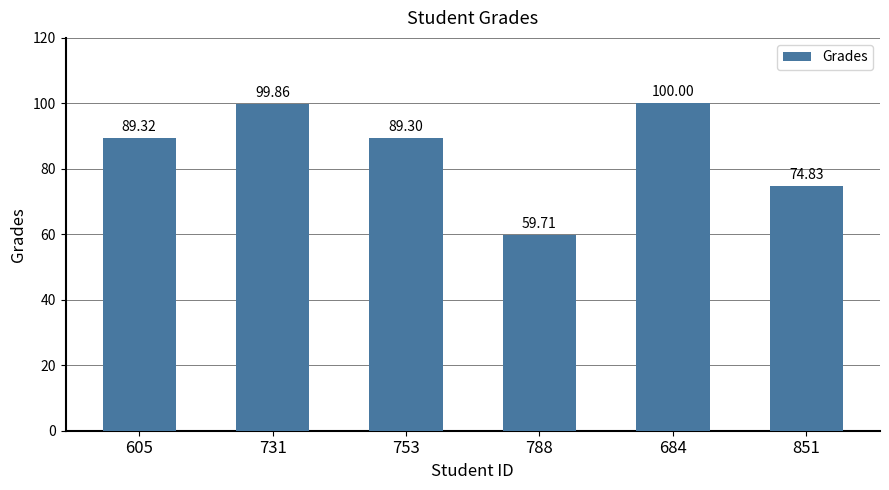

What is the ratio of the value at 753 to the value at 684?

0.9